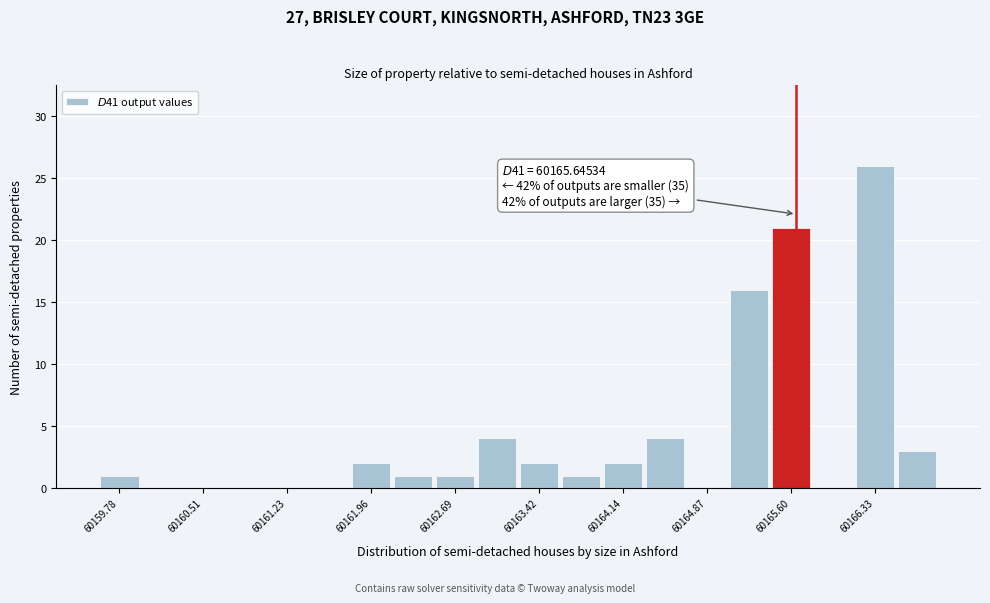

Around what value on the x-axis is the tallest bar? Give the approximate position of its centre, as read against the axis.

60166.3